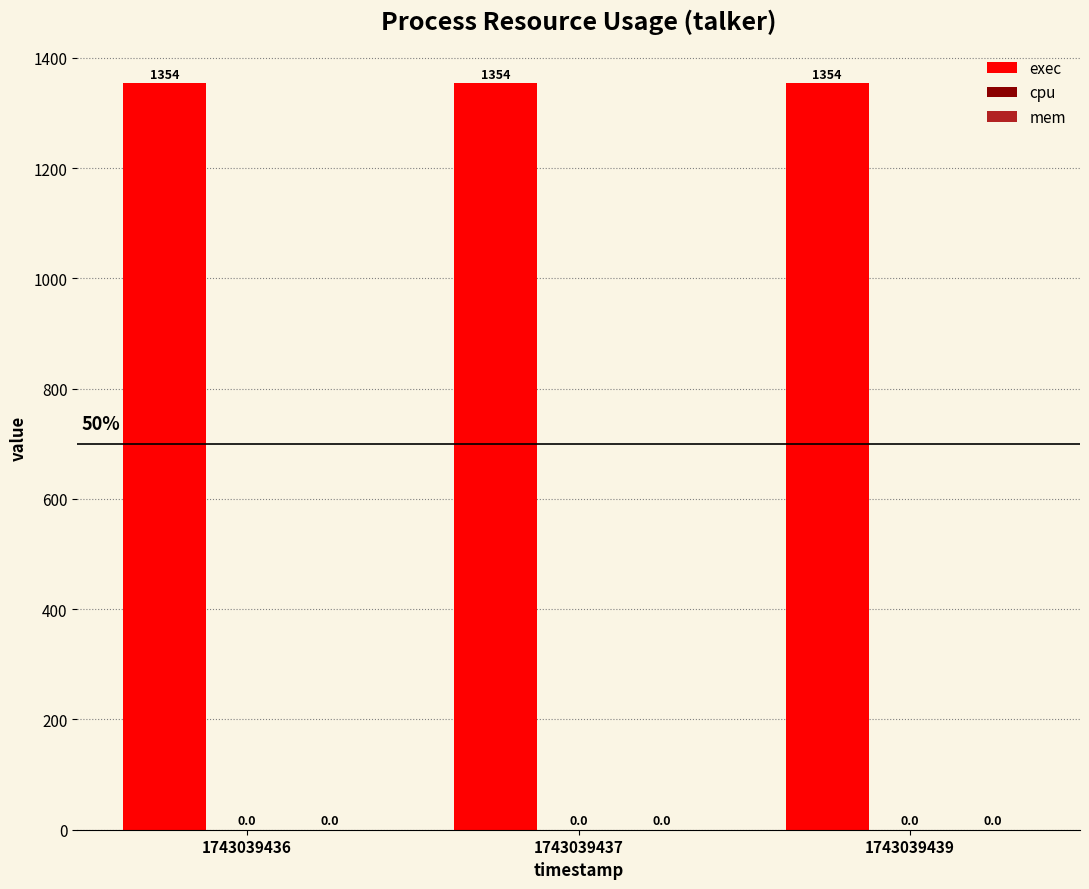

Reading left to right, extract all data points from this chart.

exec: 1743039436=1354	1743039437=1354	1743039439=1354
cpu: 1743039436=0	1743039437=0	1743039439=0
mem: 1743039436=0	1743039437=0	1743039439=0